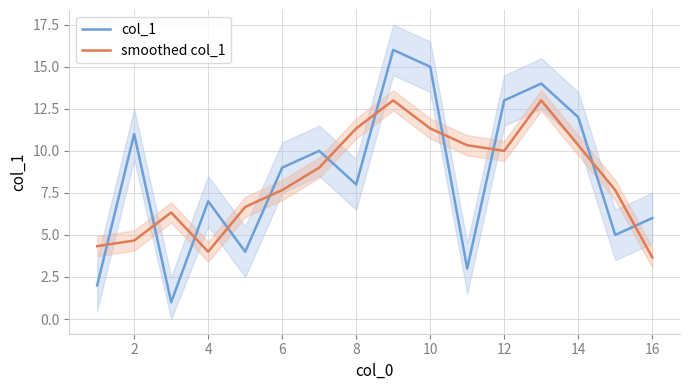

How many values in the col_1 series exceed 9?

7